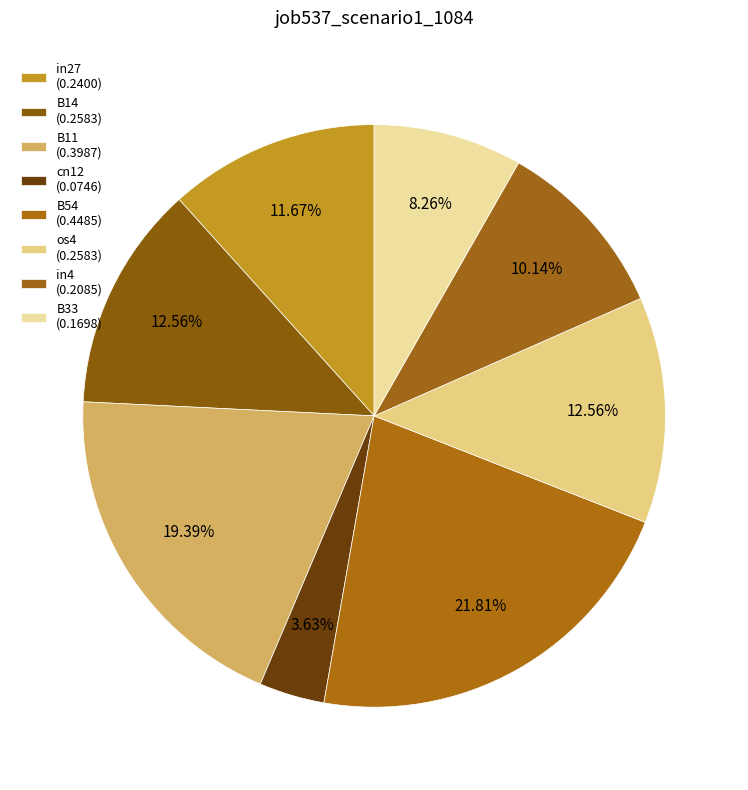

Count the number of slices in the pie.

8